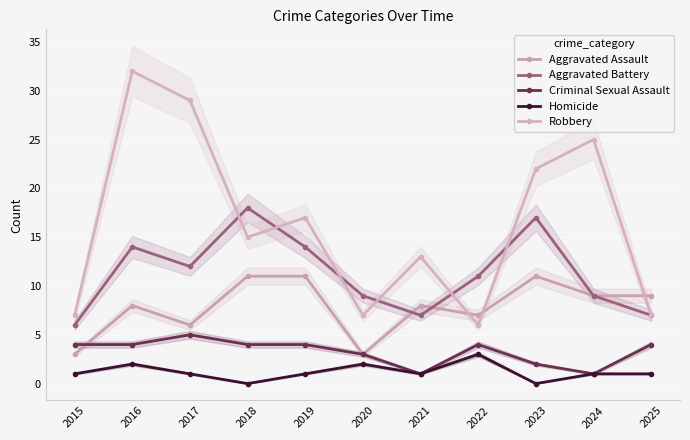

Between 2015 and 2017, which is larger?

2017